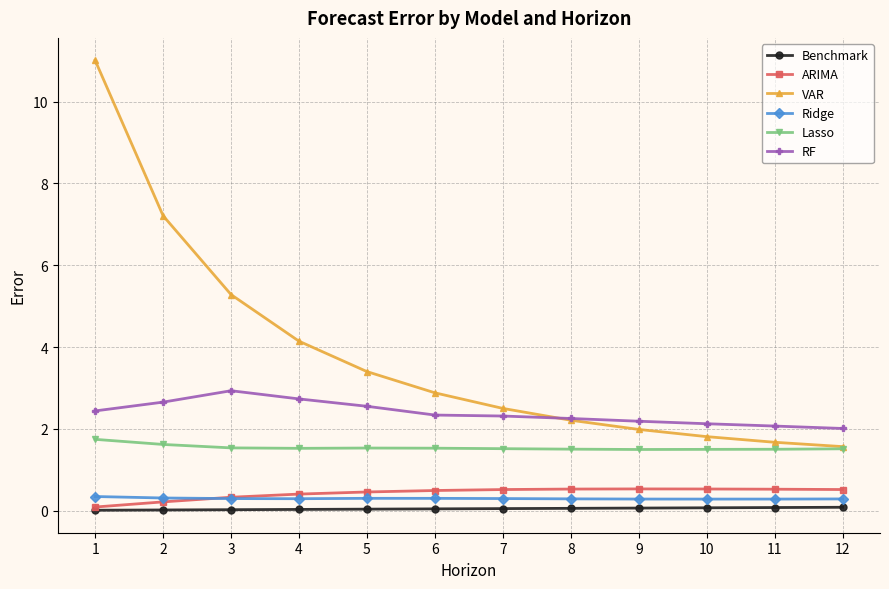

True or false: RF and Ridge intersect in this chart.

False